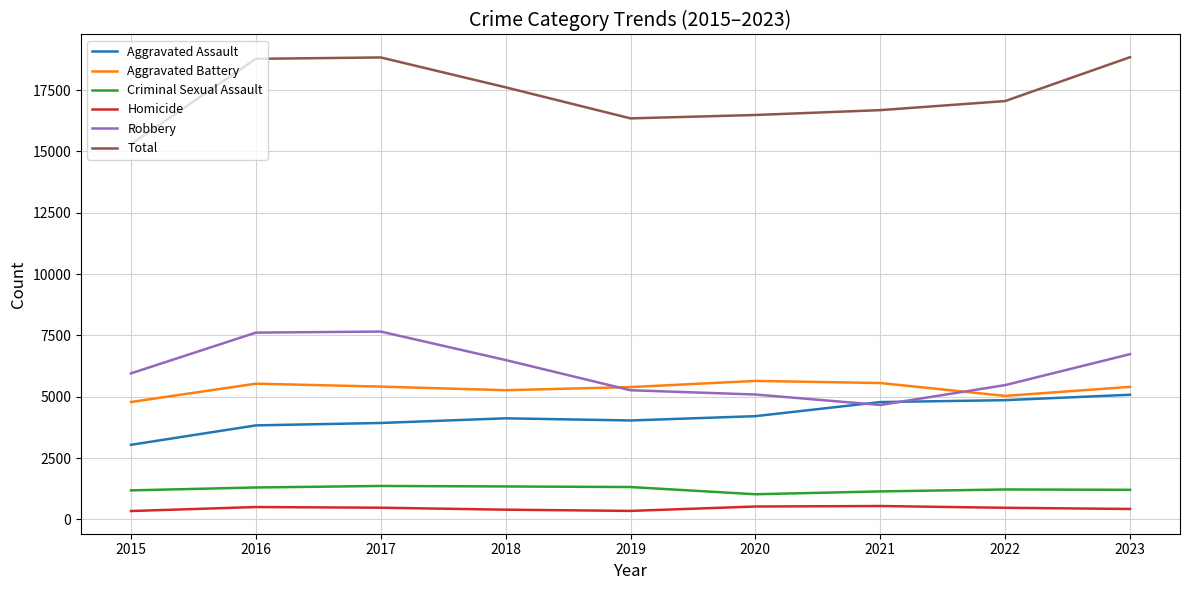

What is the difference between the maximum and minimum values in the Robbery series?

2993